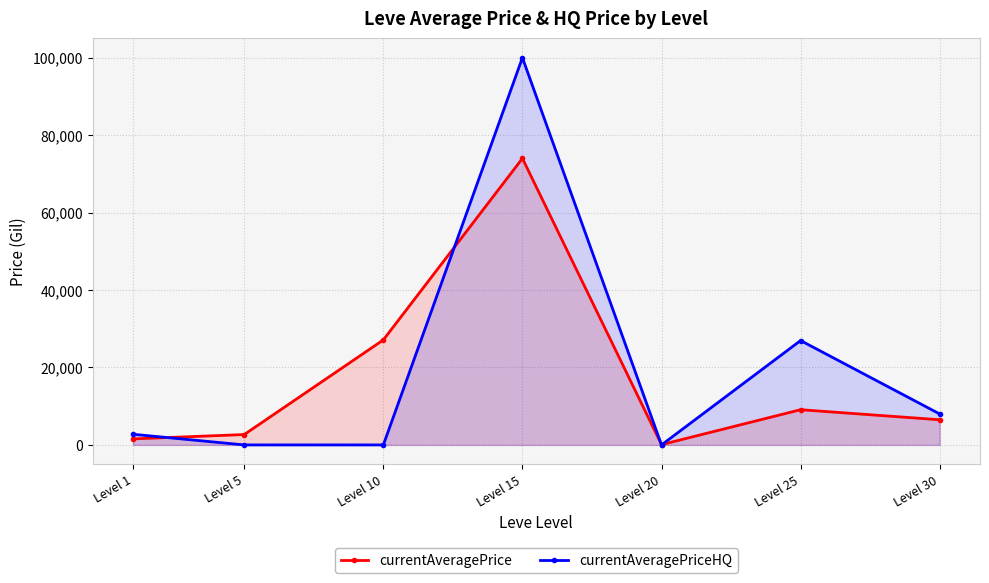

In currentAveragePriceHQ, how many points are higher than both neighbors (excluding endpoints)?

2